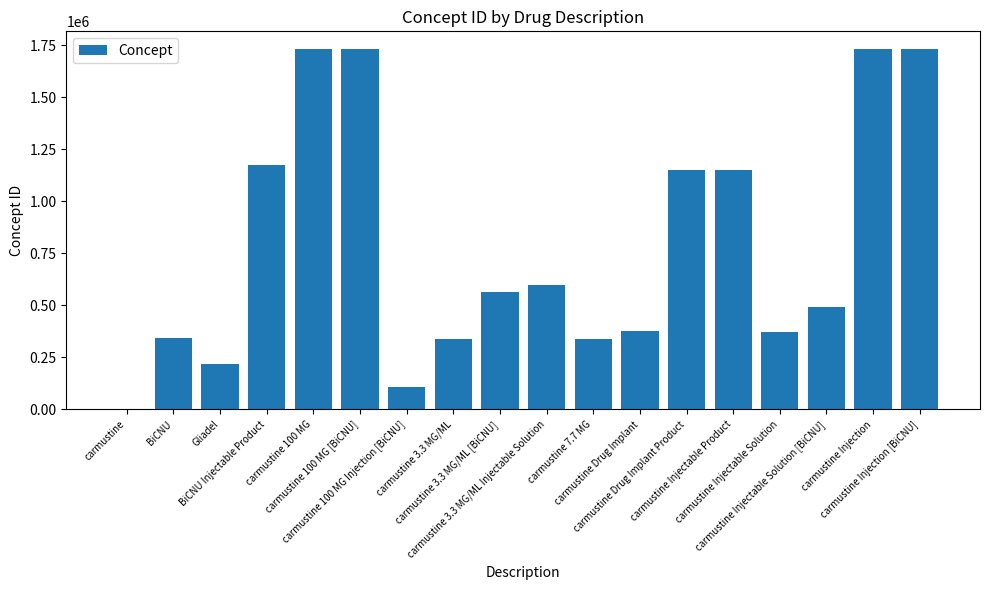

What is the greatest value displayed?

1729371